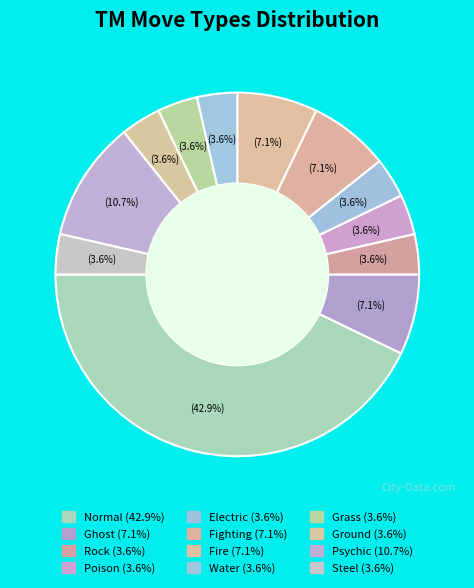

How many slices are in this pie chart?

12